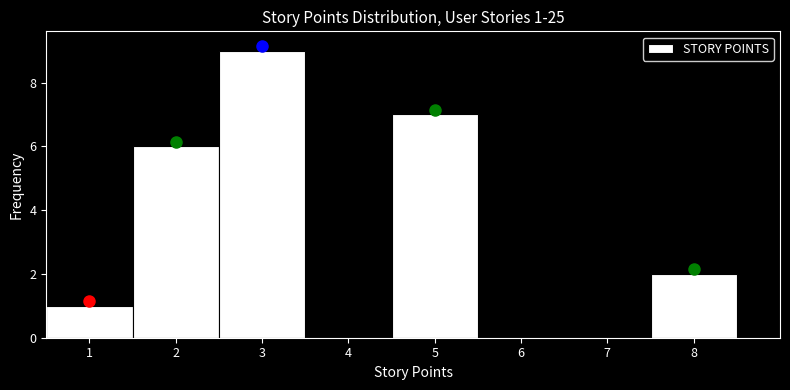

Over which range of the x-axis is the bar tallest?

2.5 to 3.5